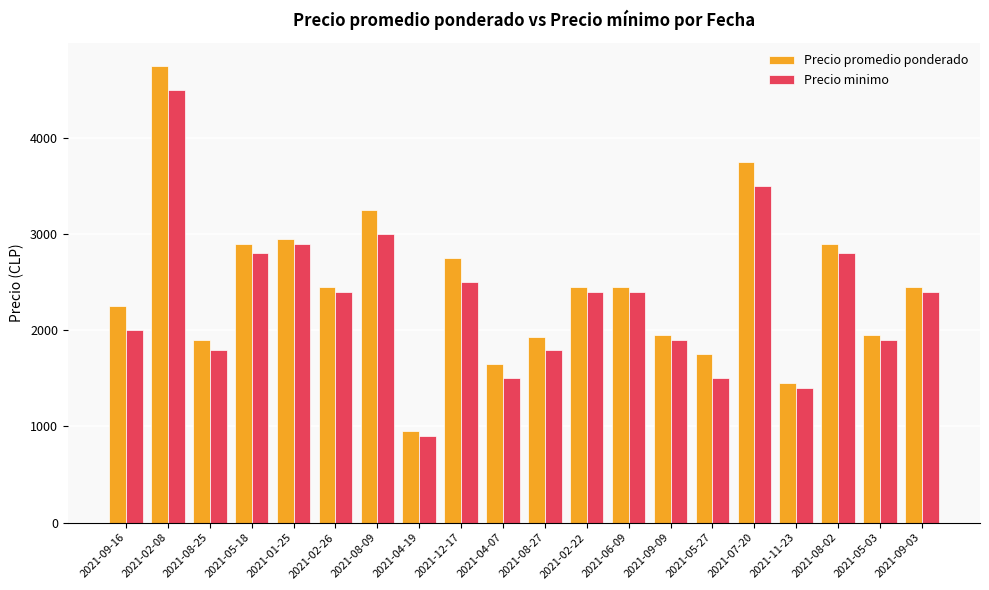

How many values in the Precio minimo series are below 2400?

9